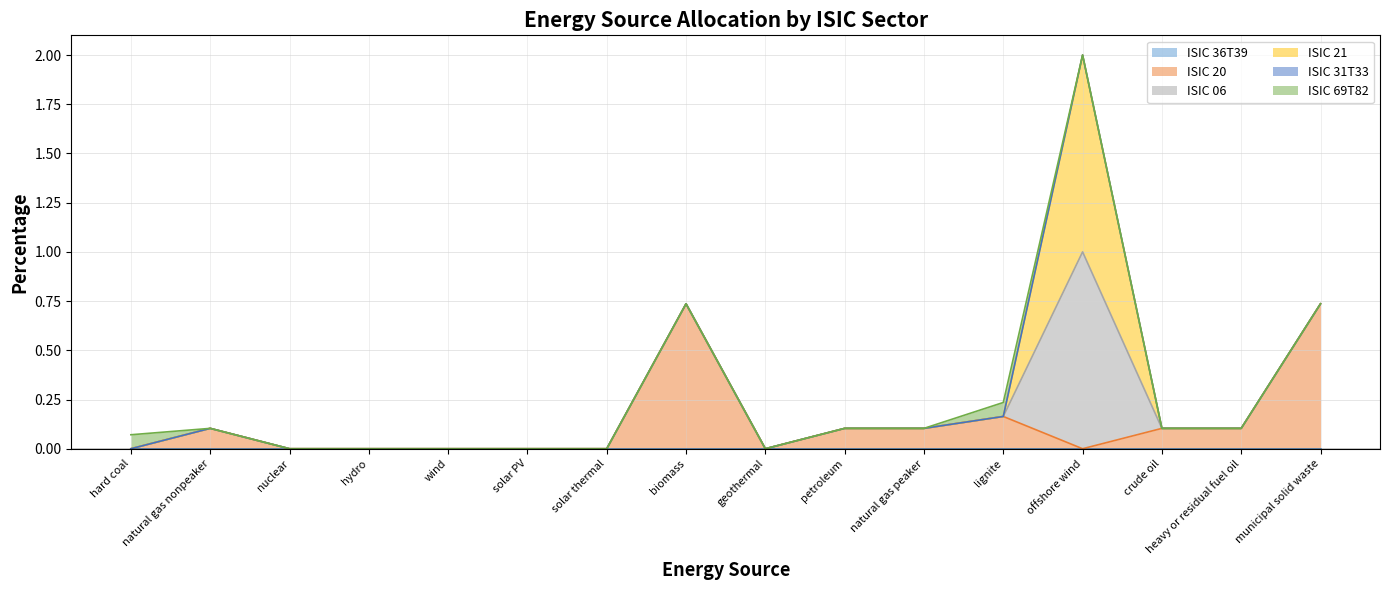

What is the label of the 9th point from the left?

geothermal